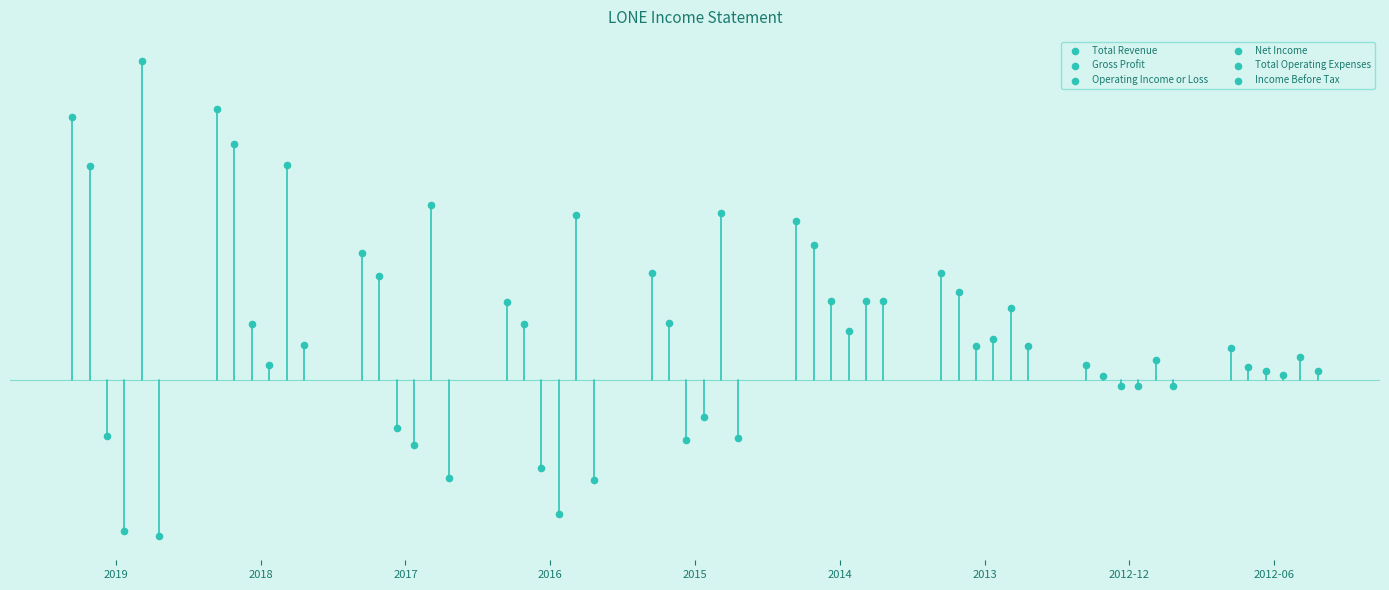

Which series contains the highest Y value?

Total Operating Expenses